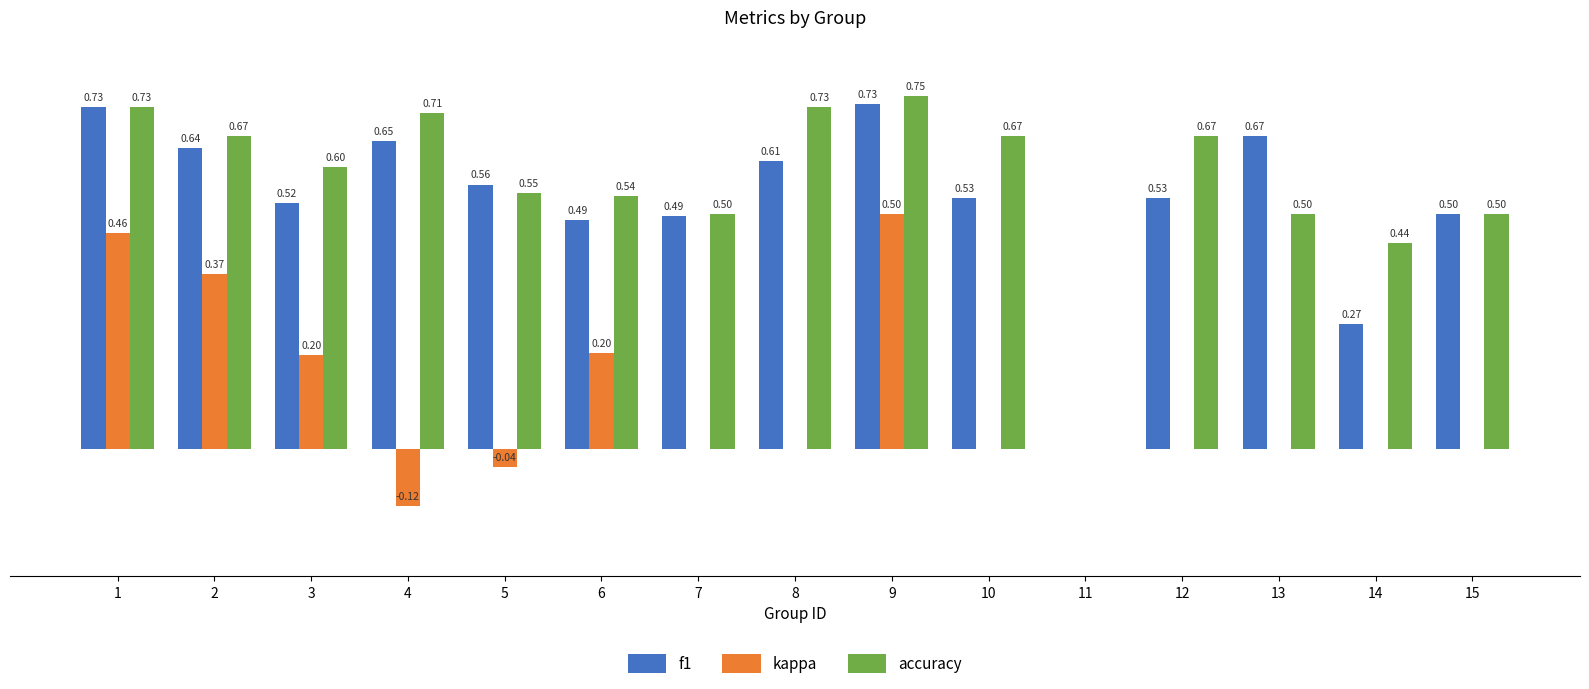

Which series has the largest total across all categories?

accuracy